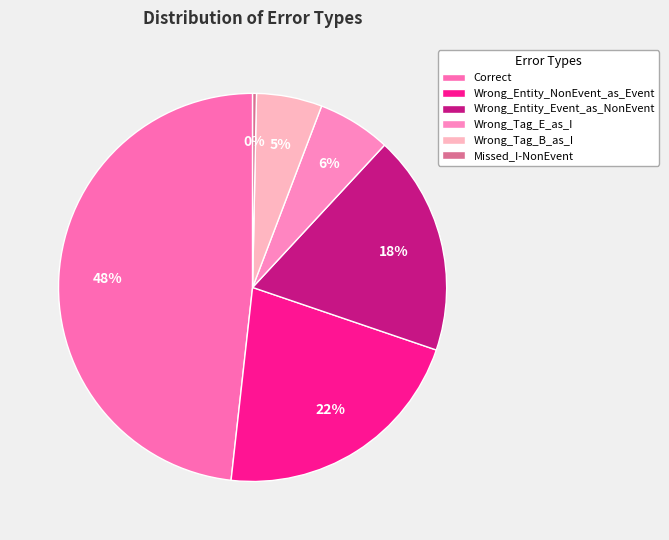

Is Correct the majority of the pie?

No